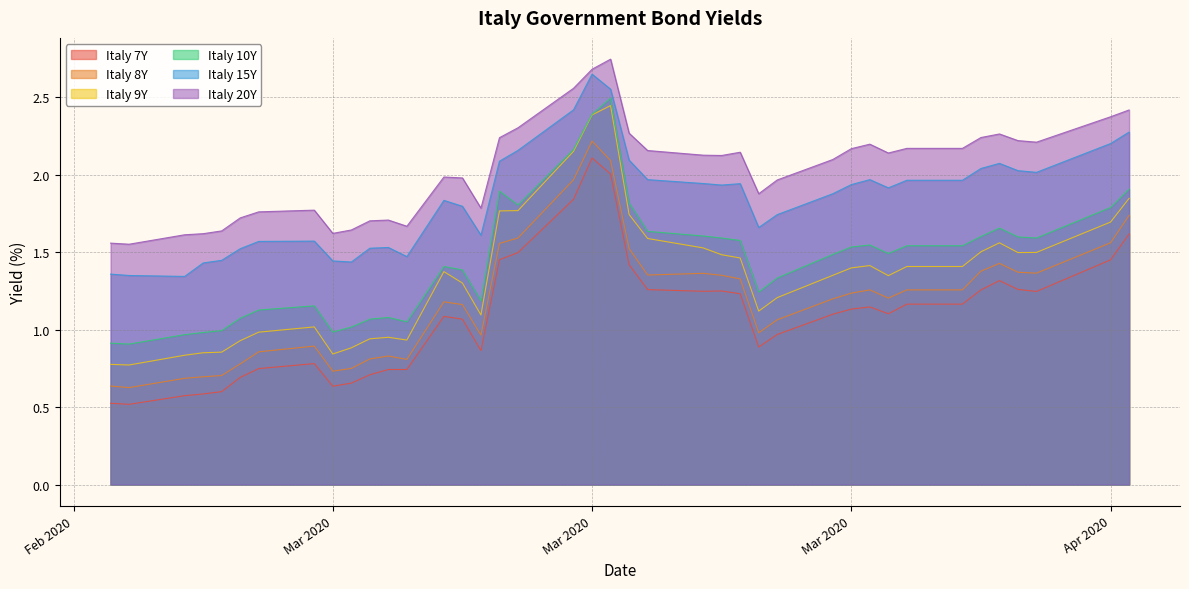

Does the chart have visible grid lines?

Yes